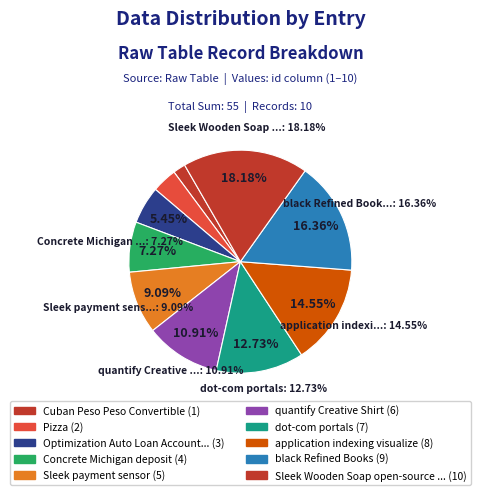

Count the number of slices in the pie.

10